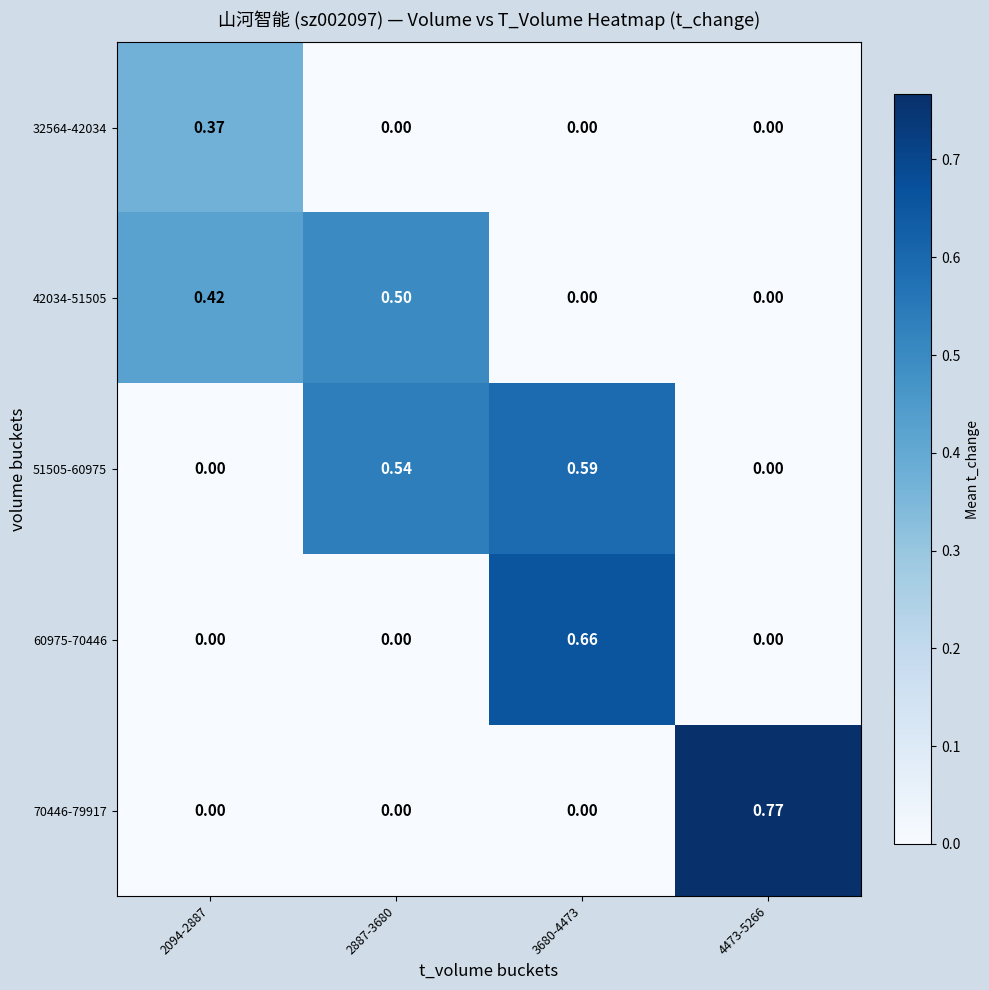

At how many categories does at least one series exceed 0?

4